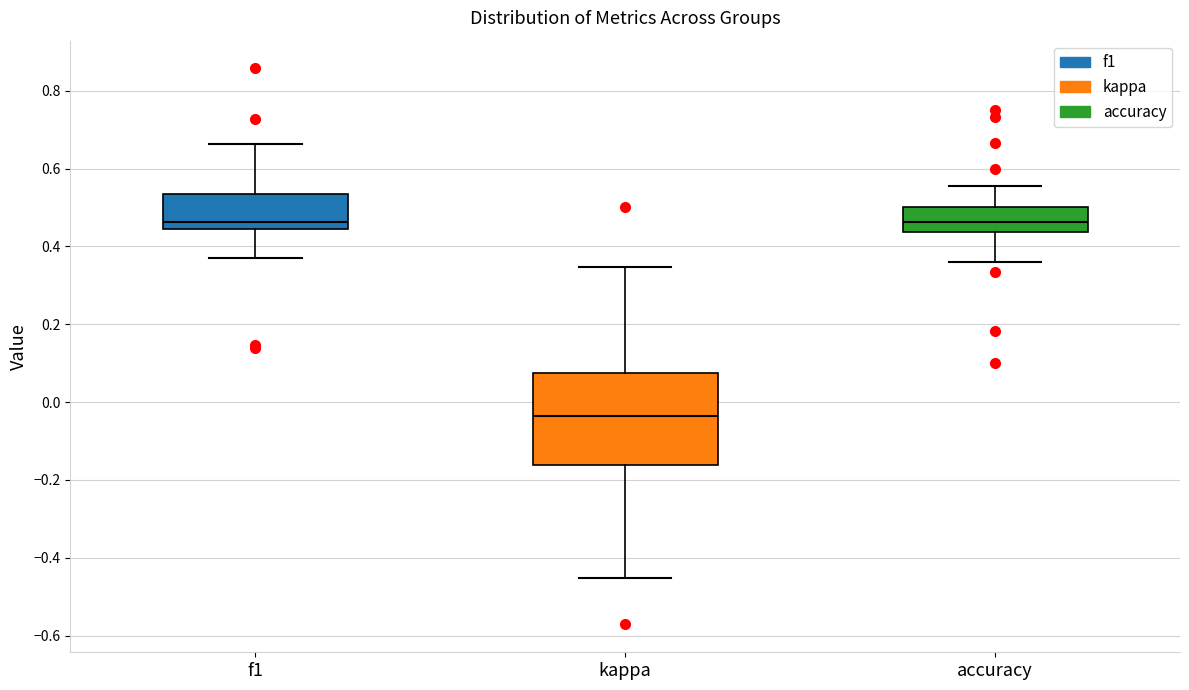

Where is the upper edge of the box for kappa on the y-axis? The values are not printed on the chart, so give them approximately, as read against the axis.

0.08